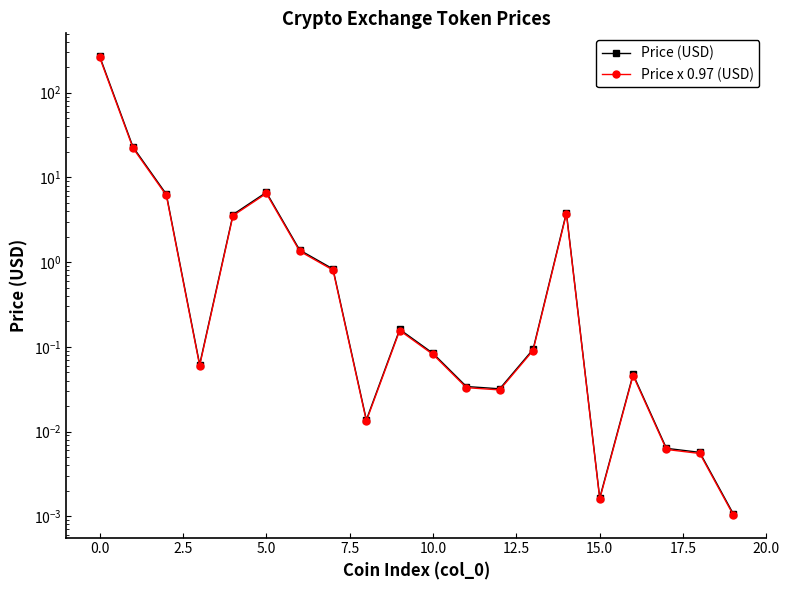

Is the value of Price x 0.97 (USD) at 20.0 greater than the value of Price (USD) at 12.5?

No